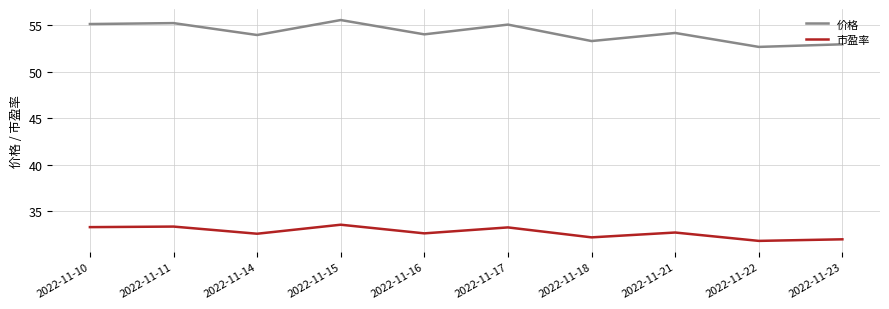

Which series has the widest spread of values?

价格